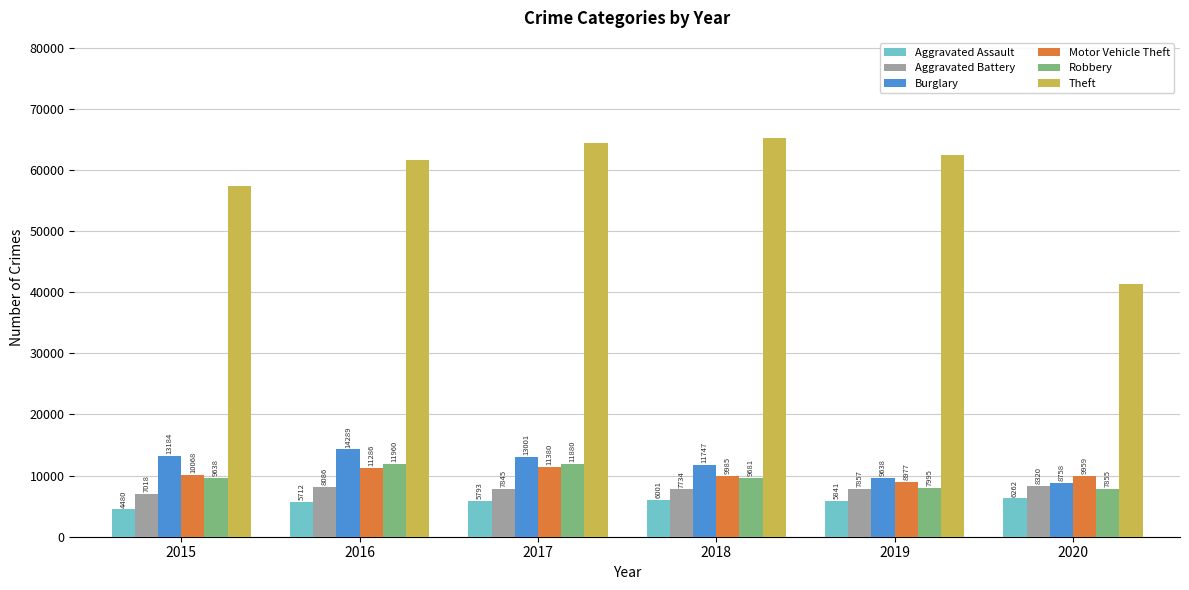

Which label corresponds to the largest value in the chart?

2018